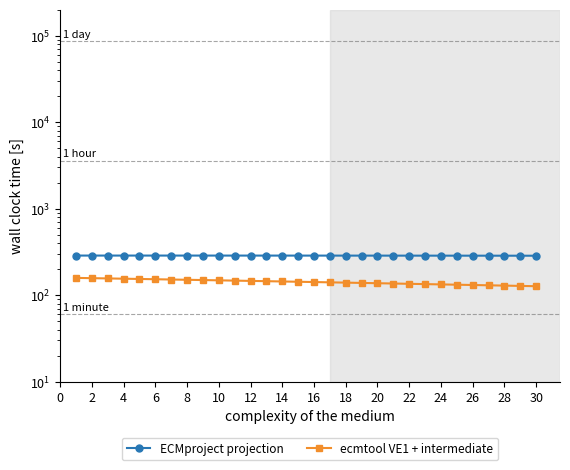

Read the ECMproject projection value at 22.

286.7